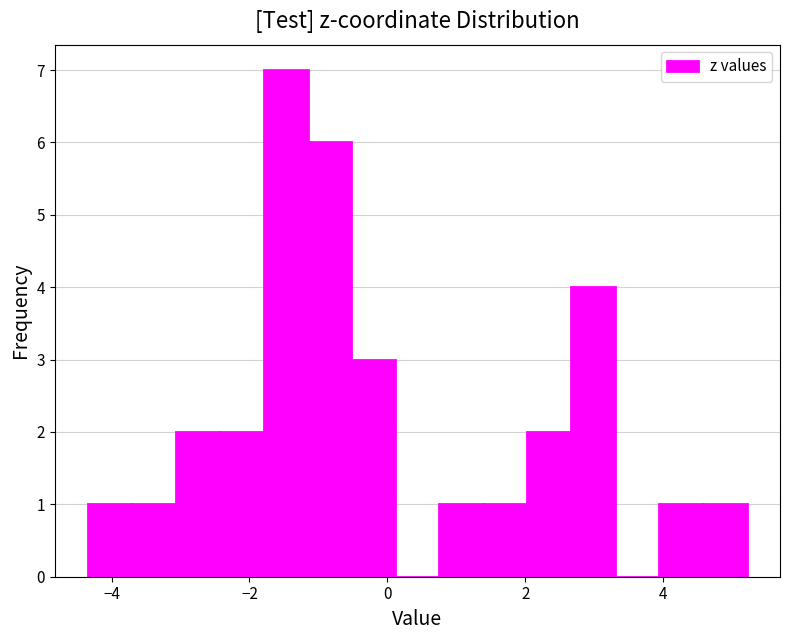

Read against the x-axis, roughly where is the centre of the tallest bar?

-1.4